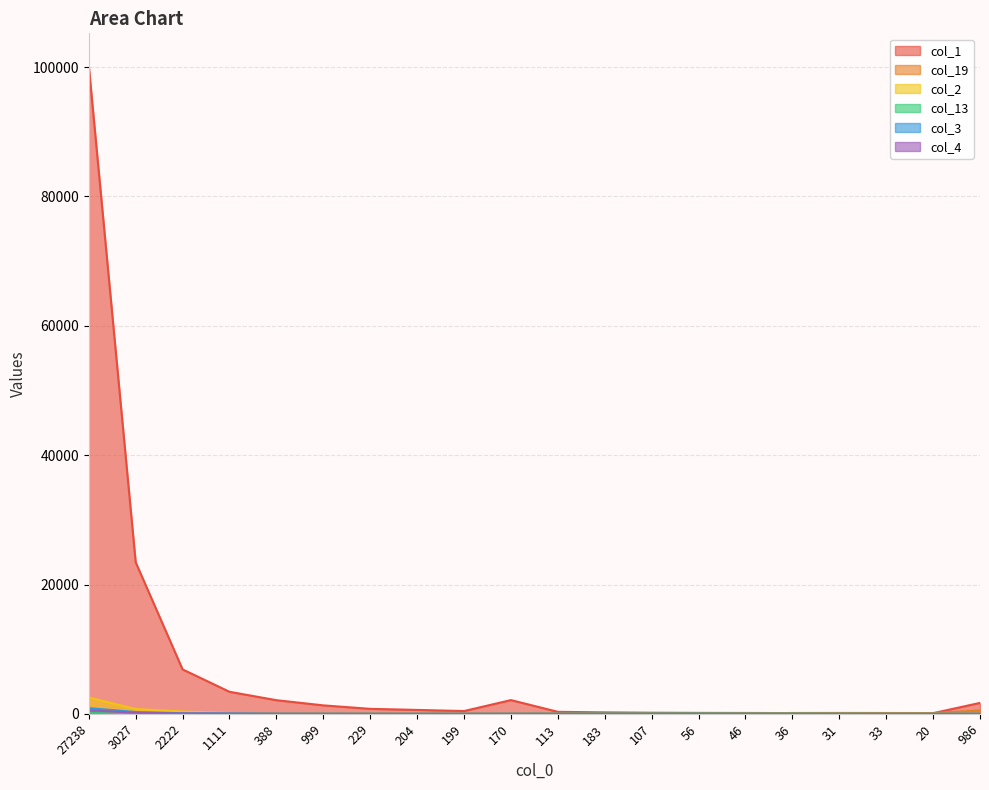

What is the difference between the highest and lowest values at 986?

1687